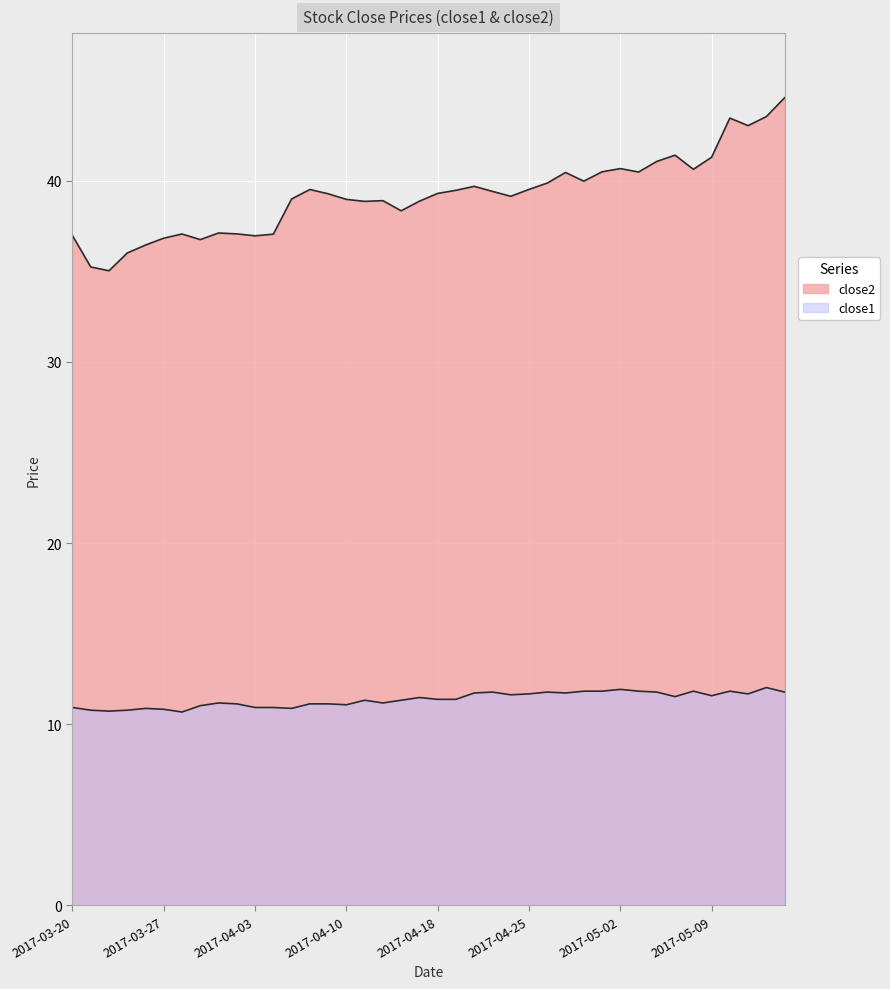

What is the maximum value for close1?

12.0